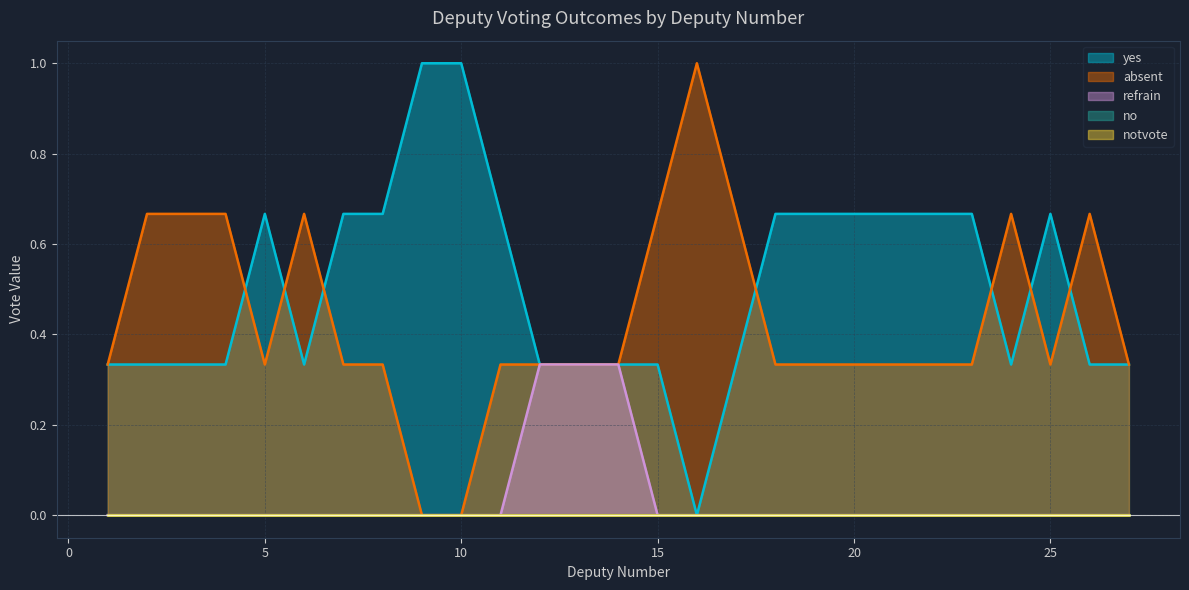

Does the chart display data point markers on the line(s)?

No